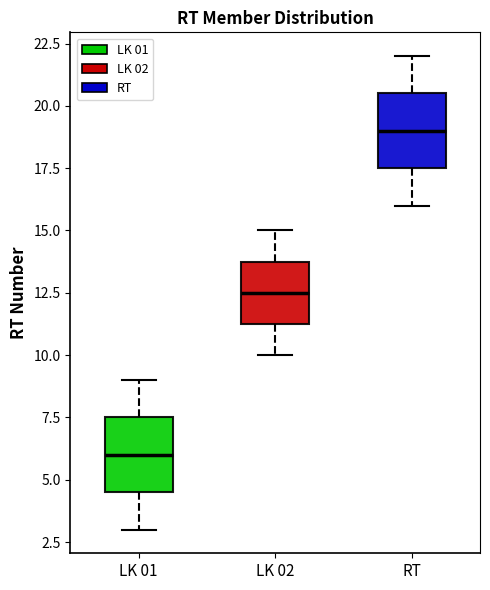

Where does the median line of the box for LK 02 sit on the y-axis? The values are not printed on the chart, so give them approximately, as read against the axis.

12.5